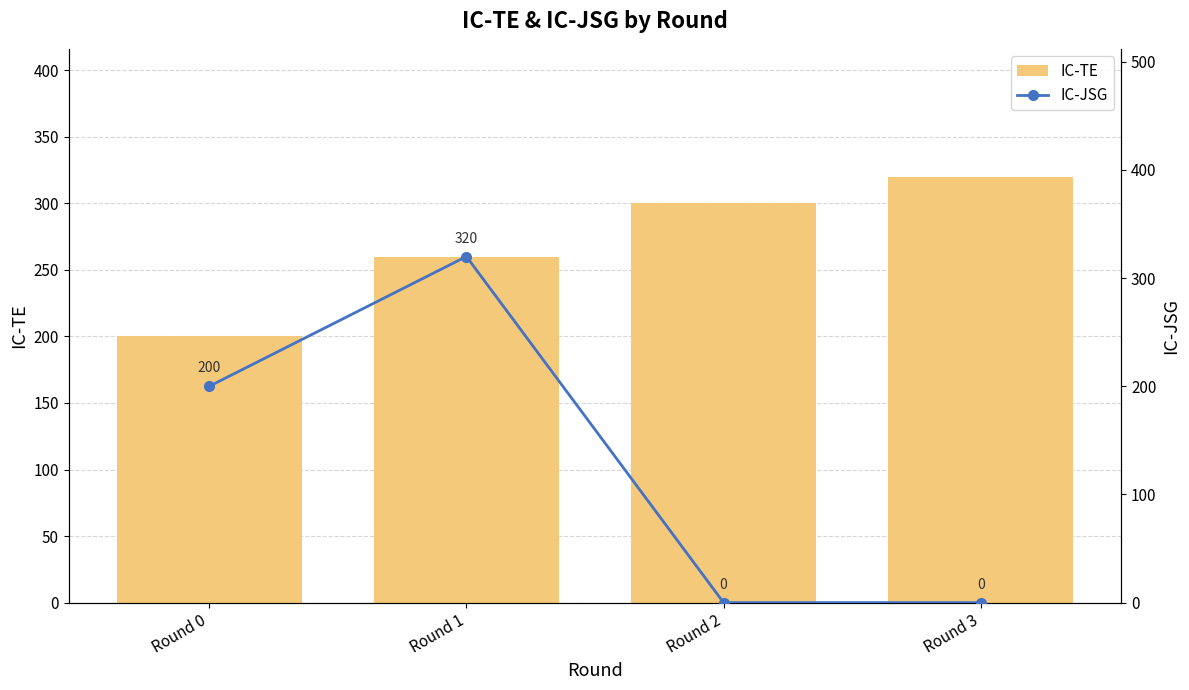

What are all the series names shown in the legend?

IC-TE, IC-JSG